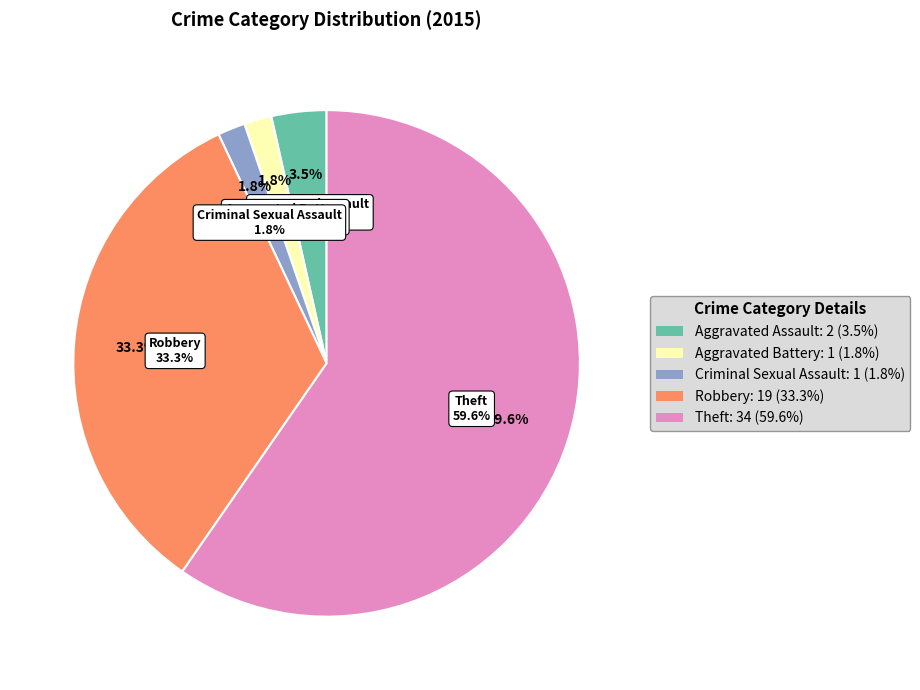

To the nearest percent, what is the average slice percentage?

20%